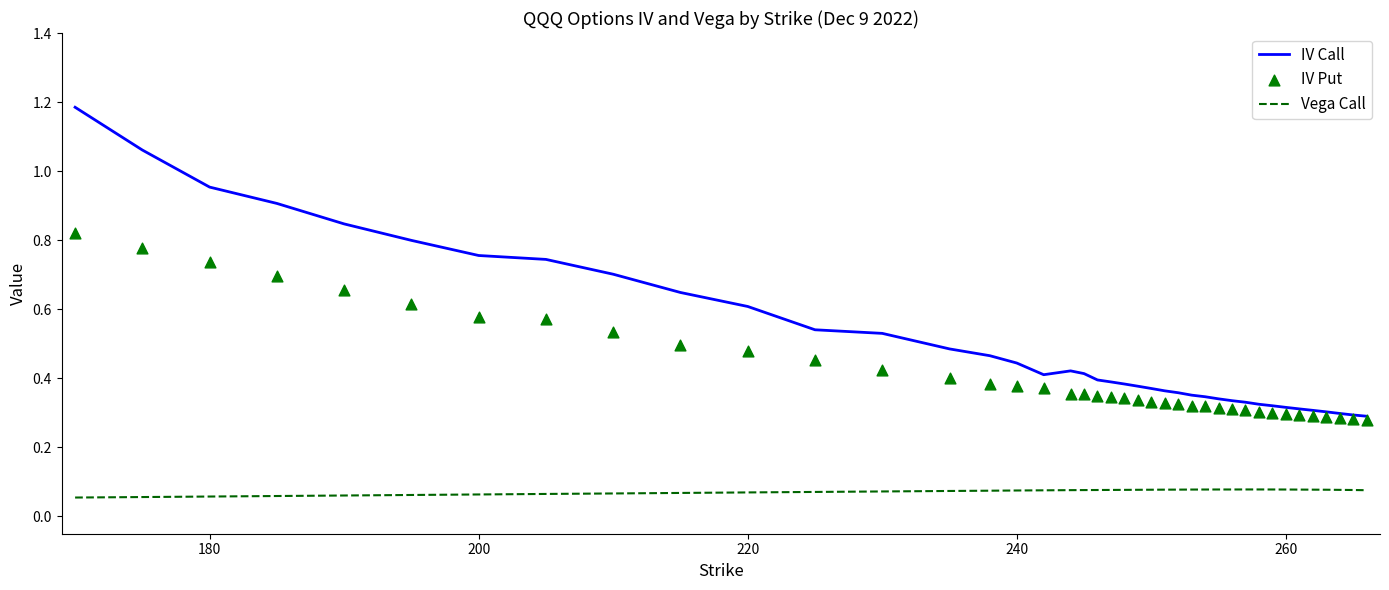

Which series has the largest total across all categories?

IV Call